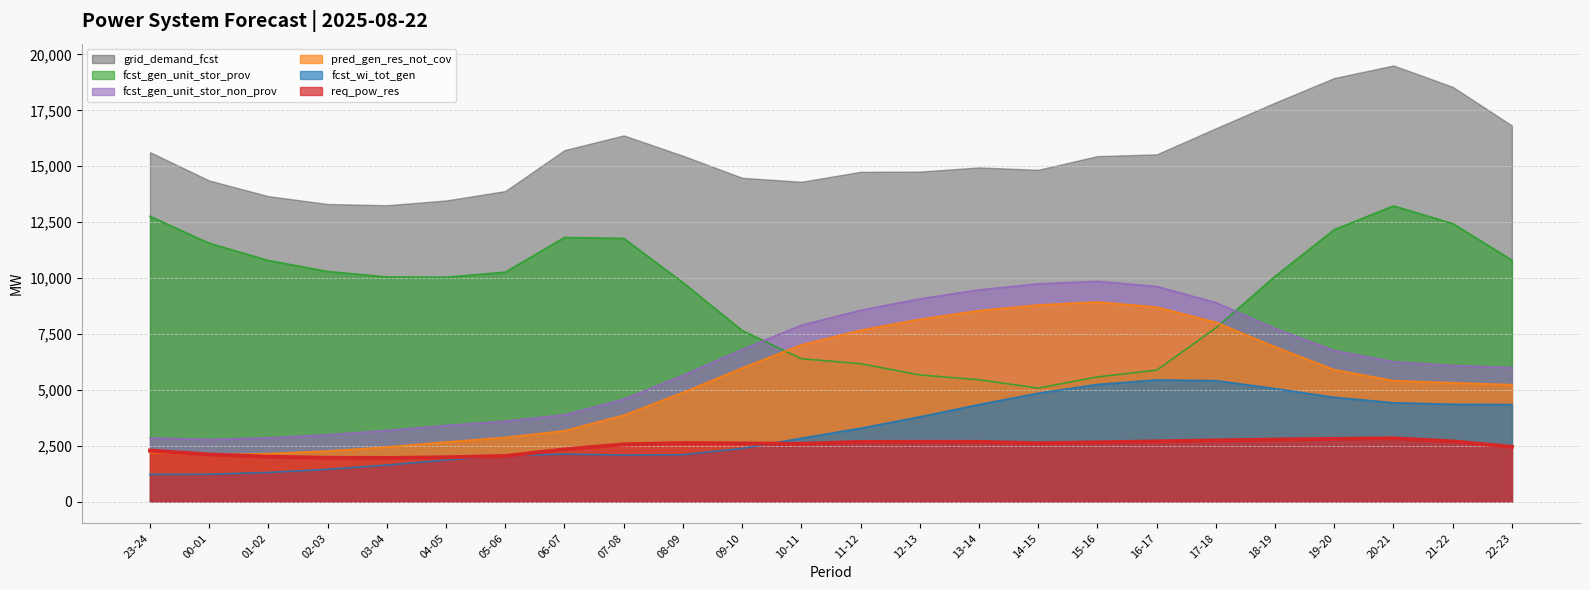

Which series has the largest total across all categories?

grid_demand_fcst